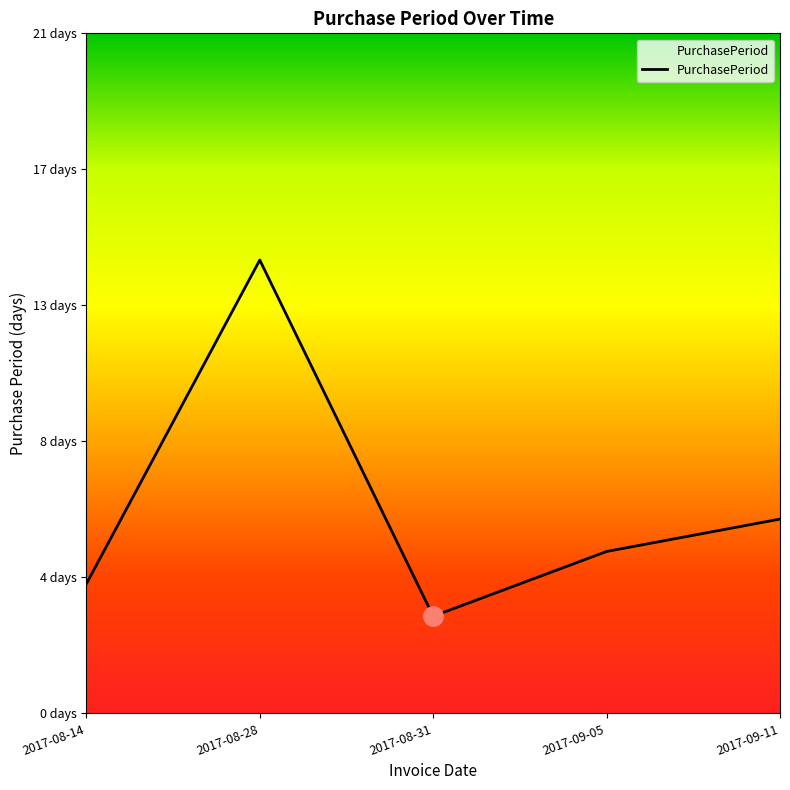

What is the difference between the values at 2017-09-11 and 2017-08-28?

8